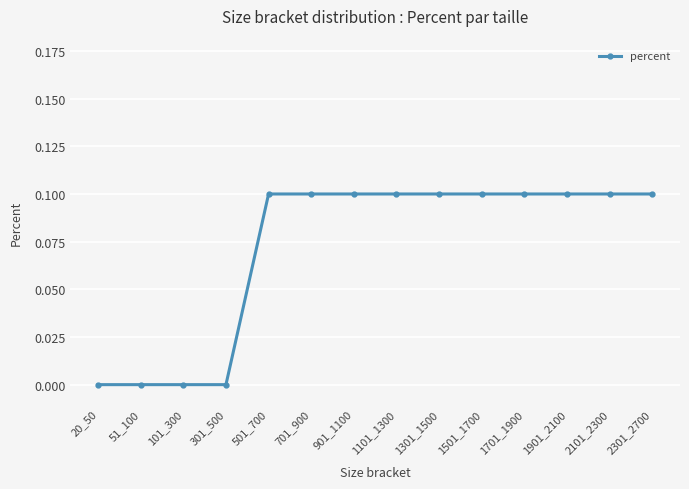

Is it true that the value at 1701_1900 is 0.1?

True